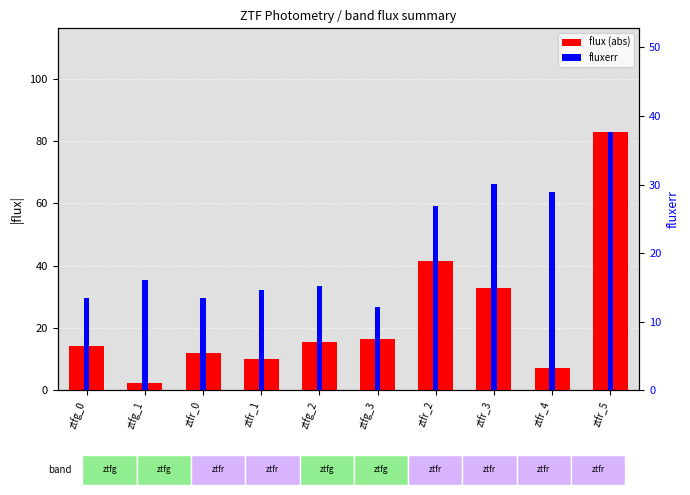

What position from the right is ztfr_3?

3